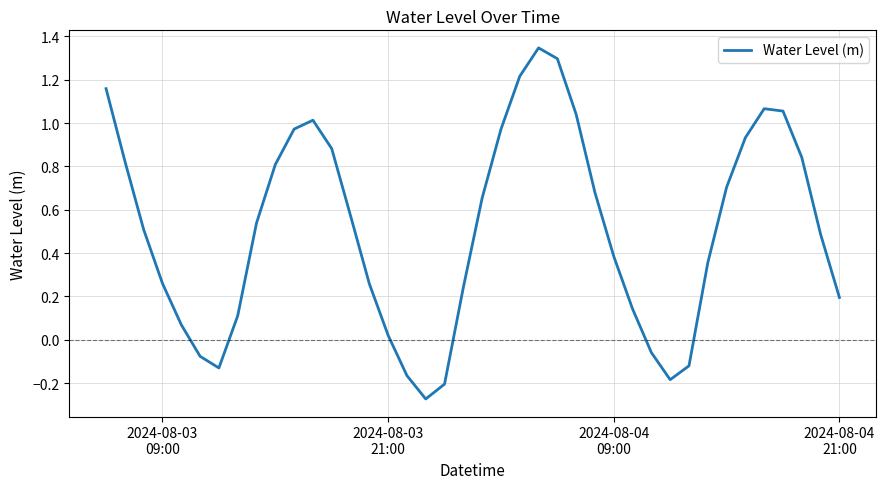

What is the difference between the maximum and minimum values?

1.6